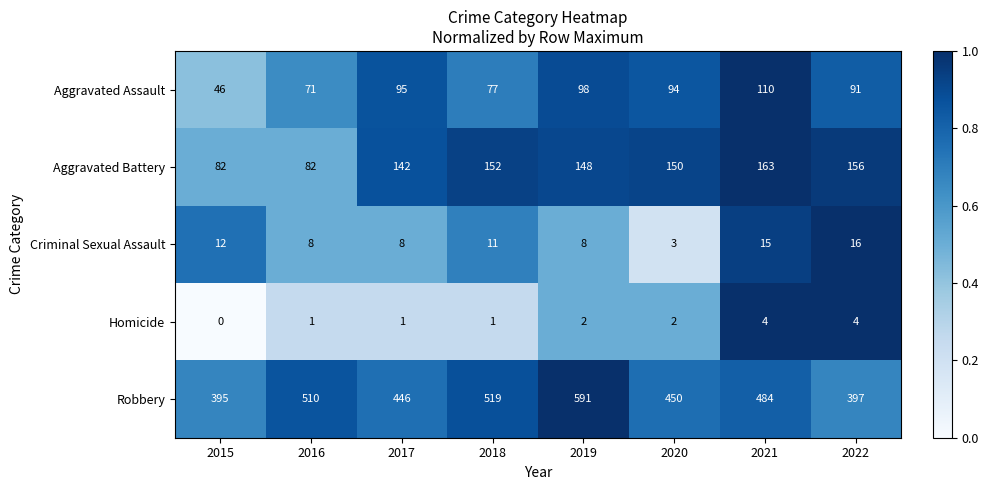

Rank the series by their maximum value, from highest to lowest.

Robbery, Aggravated Battery, Aggravated Assault, Criminal Sexual Assault, Homicide